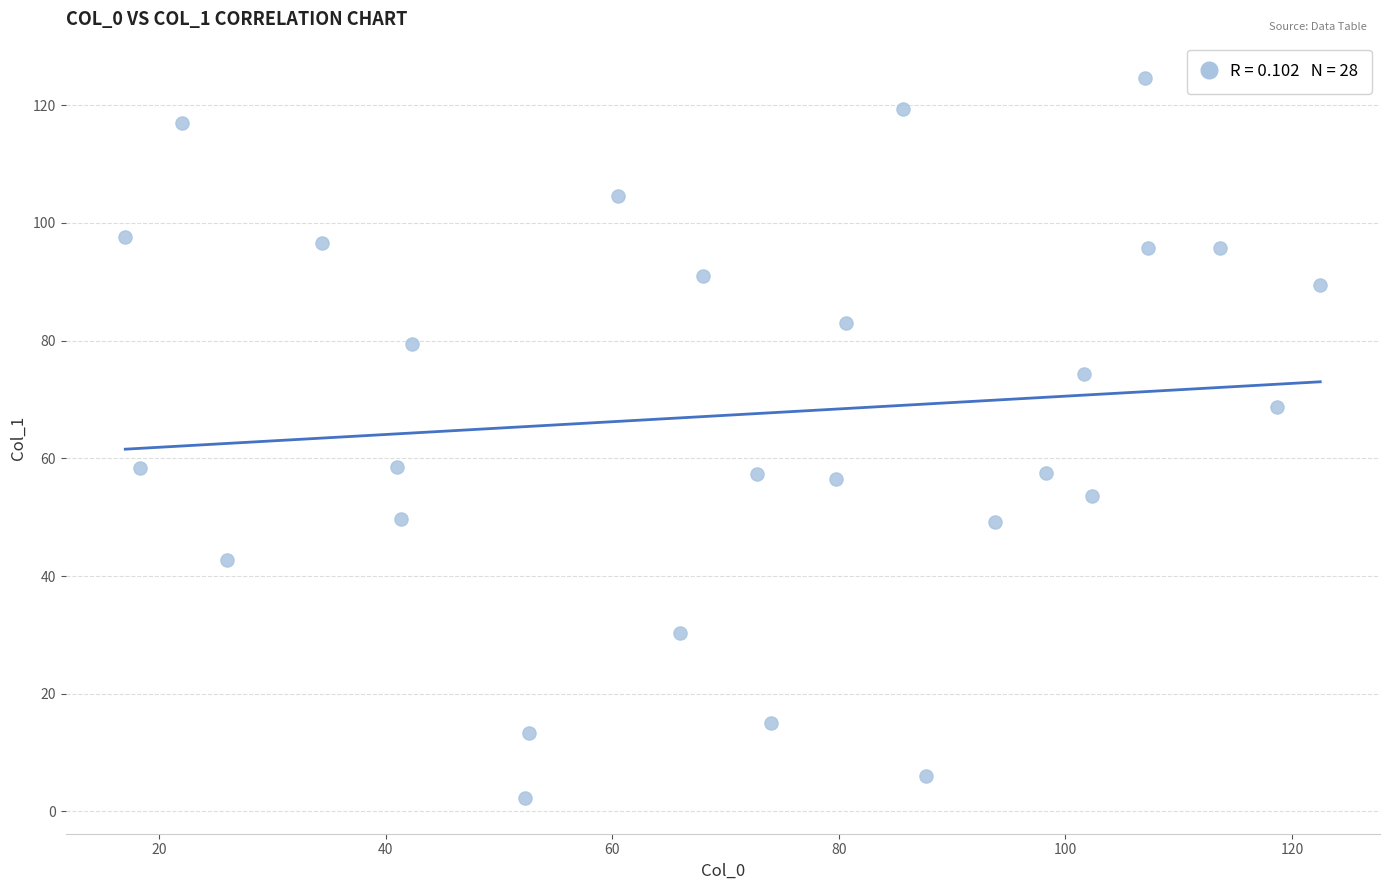

What is the range of X values (max minus min)?

105.5